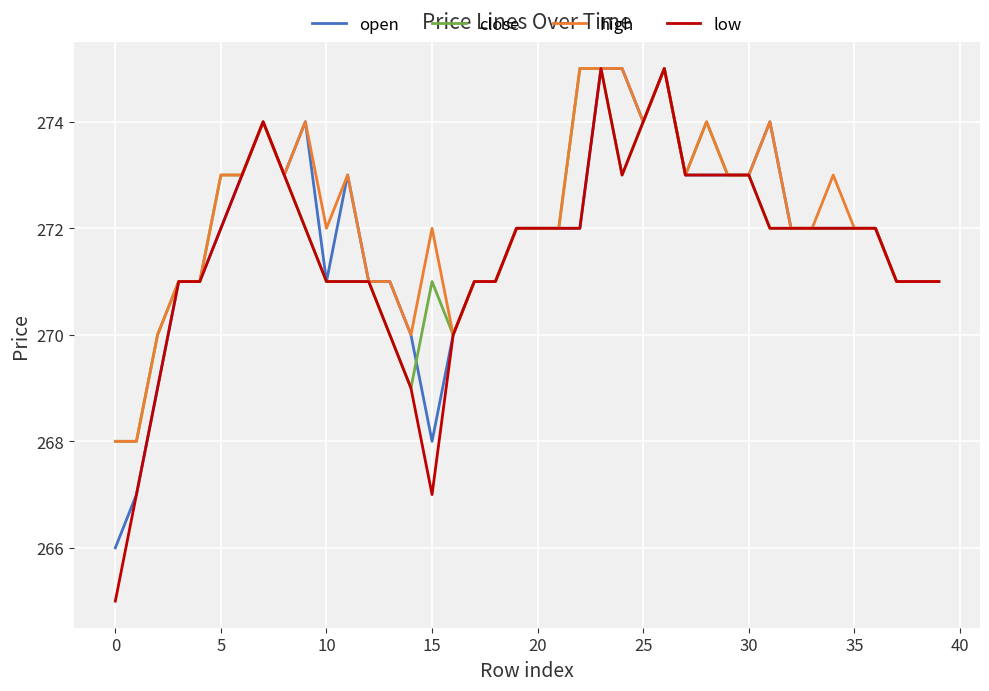

What is the maximum value shown in the chart?

275